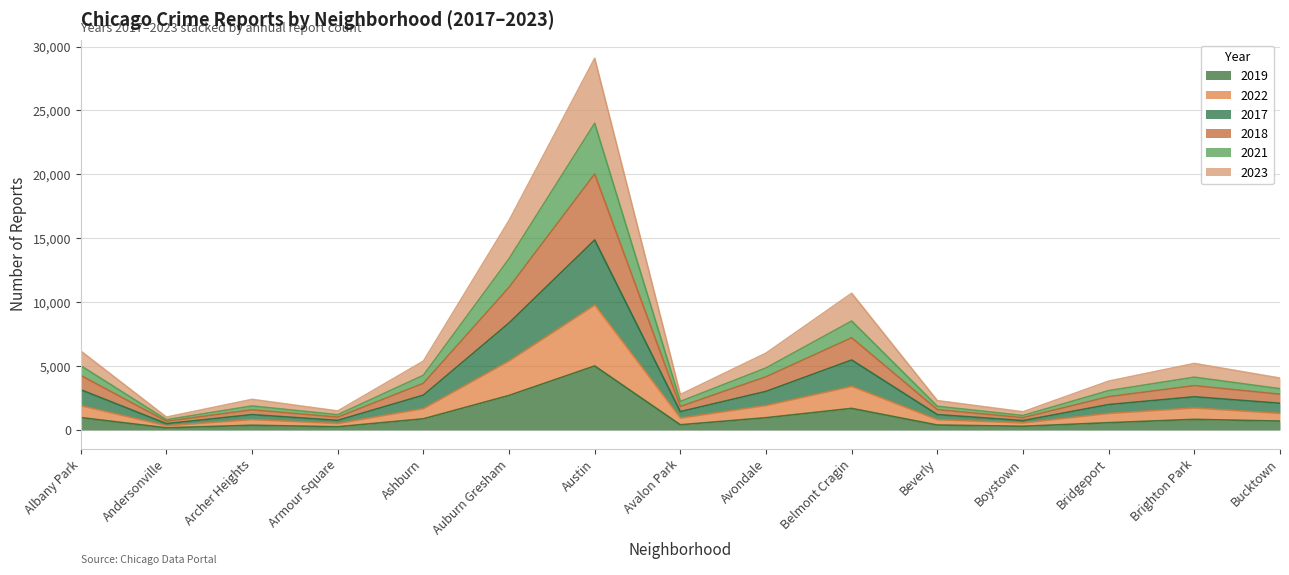

True or false: 2019 has a value of 828 at Brighton Park.

True